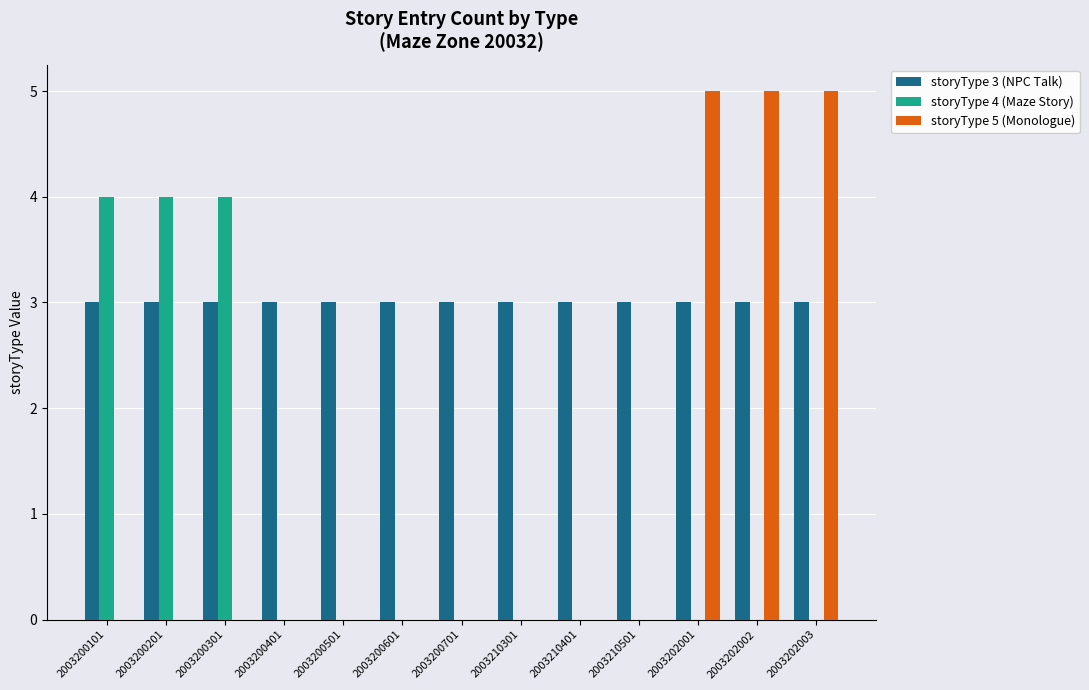

Is the value of storyType 3 (NPC Talk) at 2003200601 greater than the value of storyType 5 (Monologue) at 2003200501?

Yes